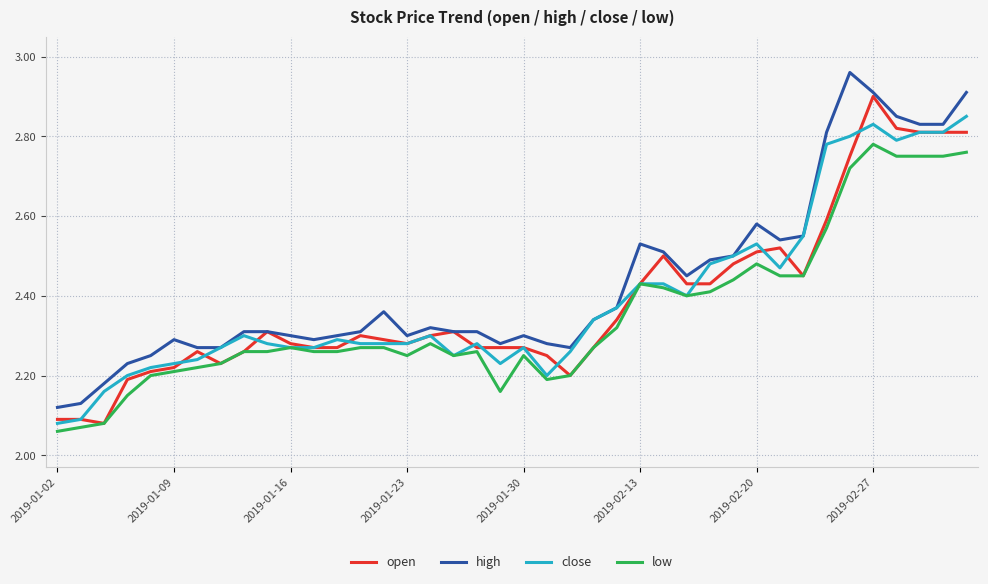

List the series in order of their peak value, lowest first.

low, close, open, high